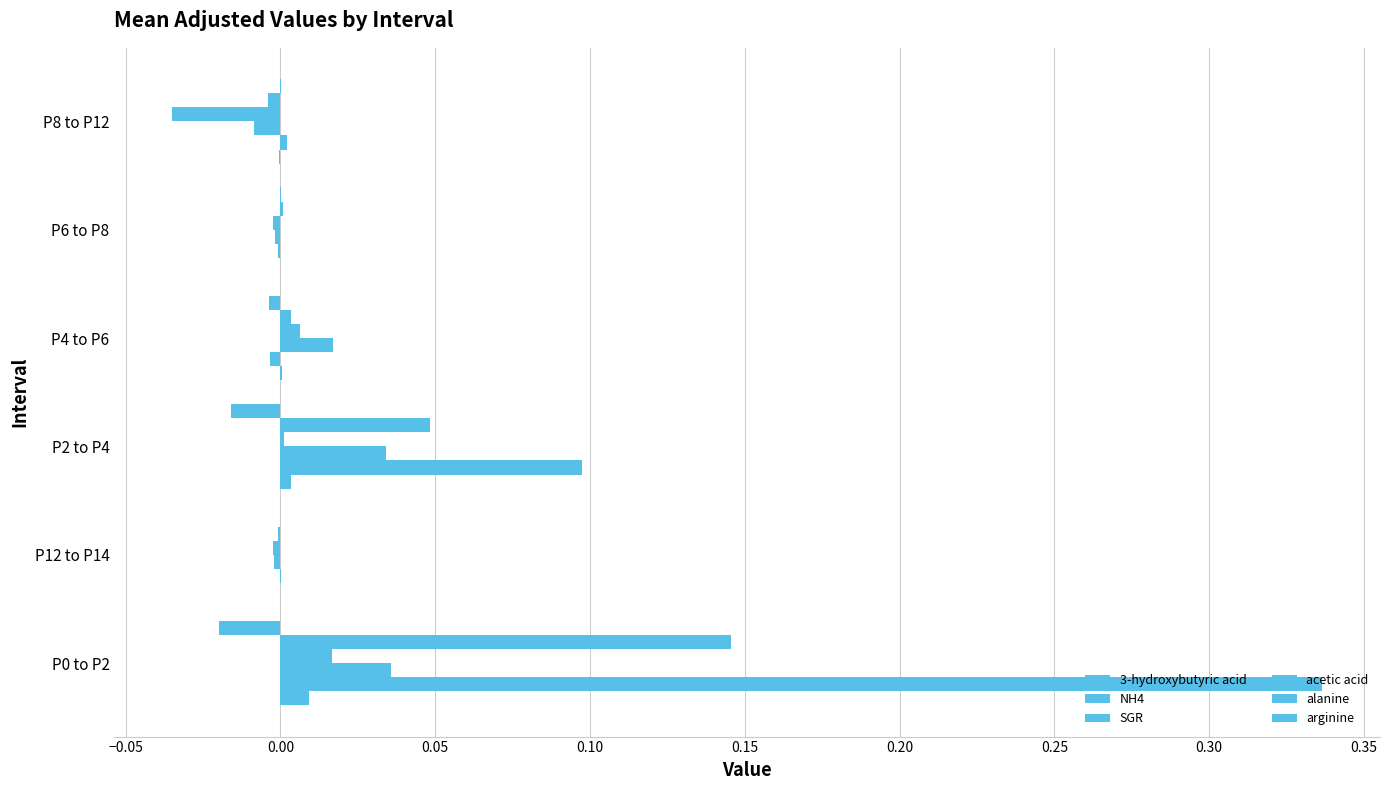

Count the number of categories in the chart.

6